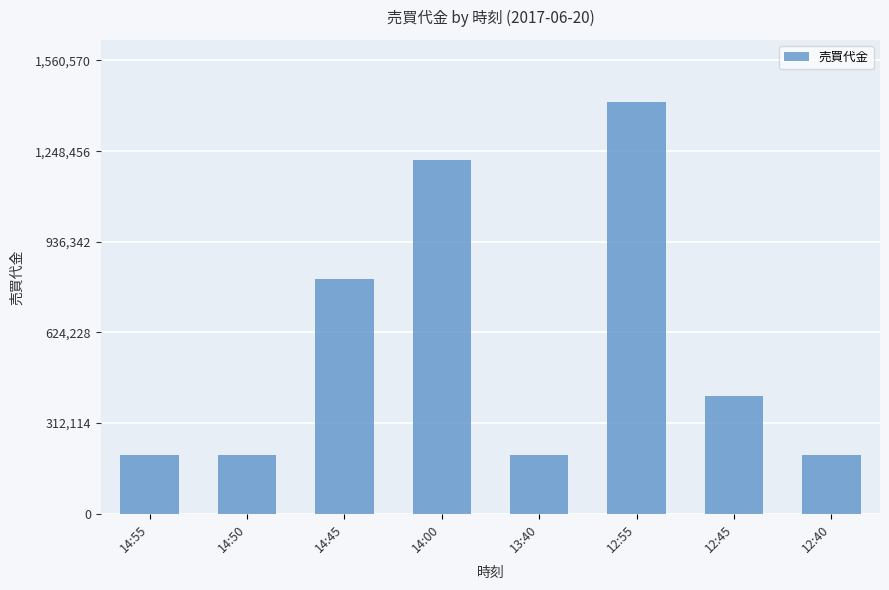

What is the ratio of the value at 12:55 to the value at 14:50?

7.0